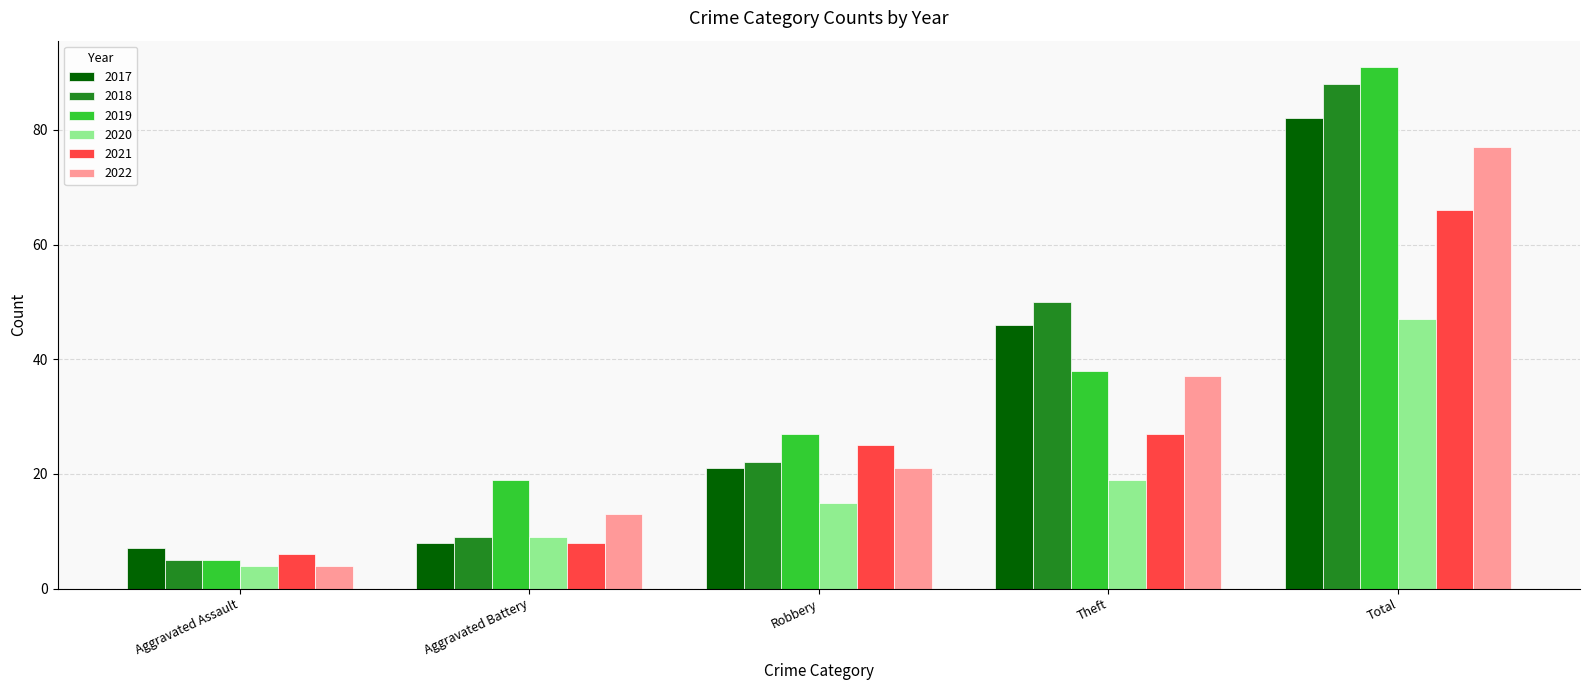

What is the total value across all series at Theft?

217